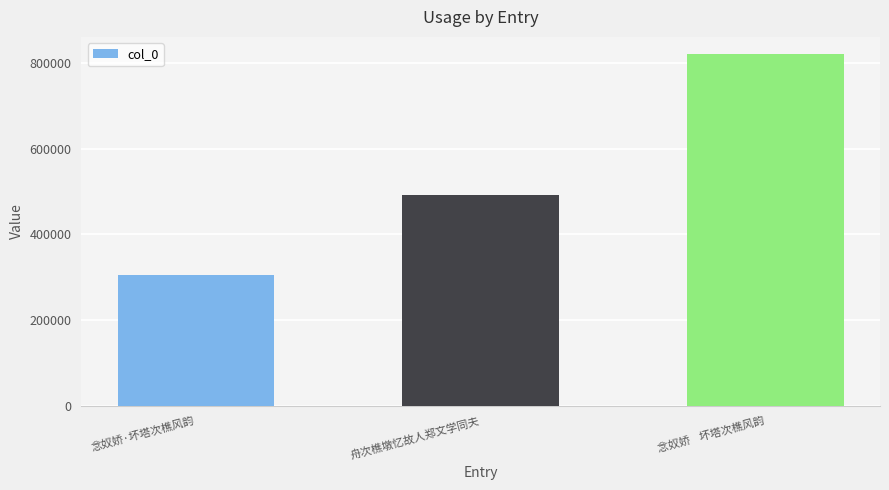

What is the maximum value shown in the chart?

820473